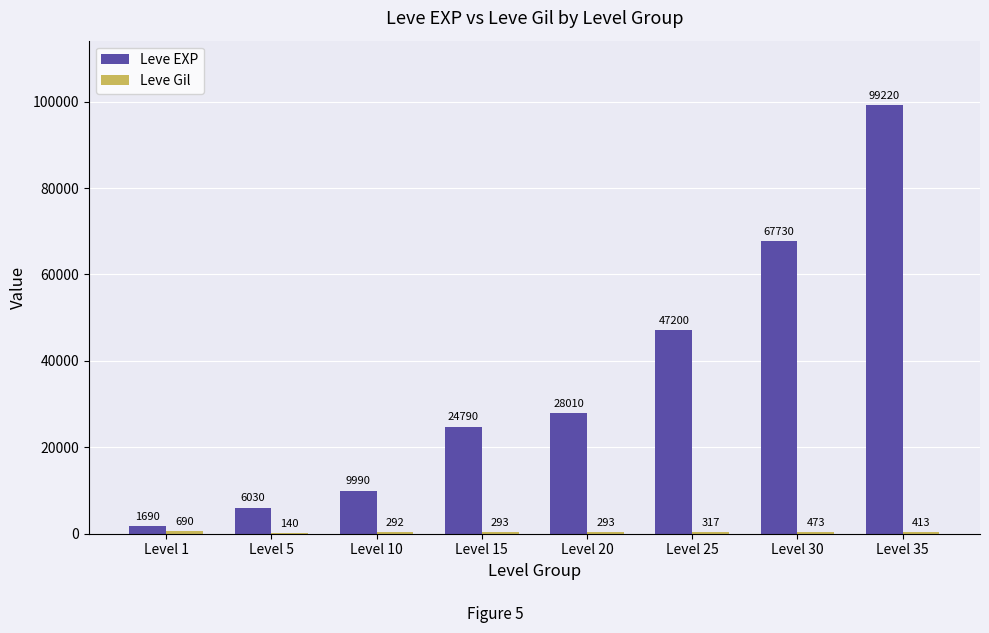

What is the maximum value shown in the chart?

99220